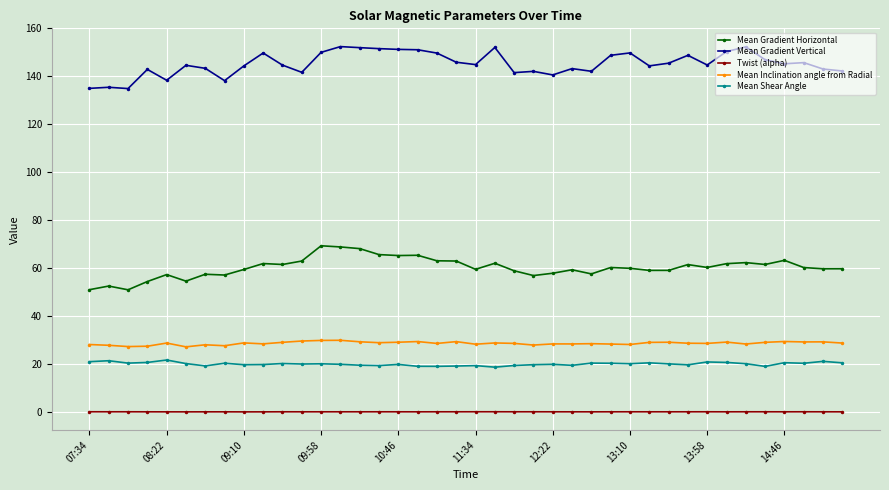

At how many categories does at least one series exceed 119?

40